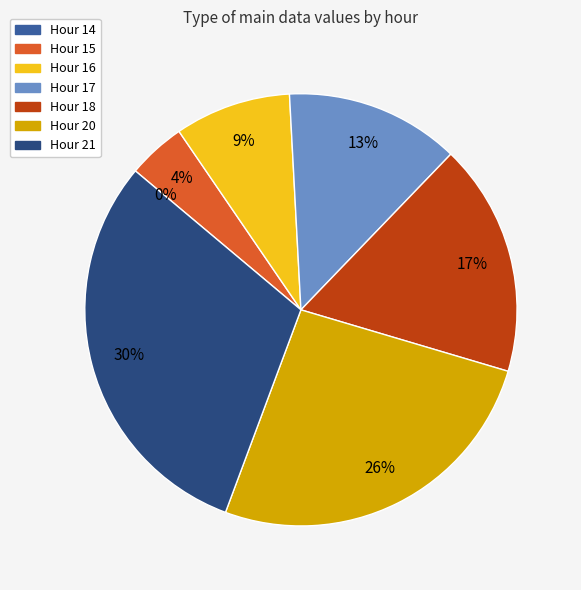

Does 18 account for over 50% of the chart?

No